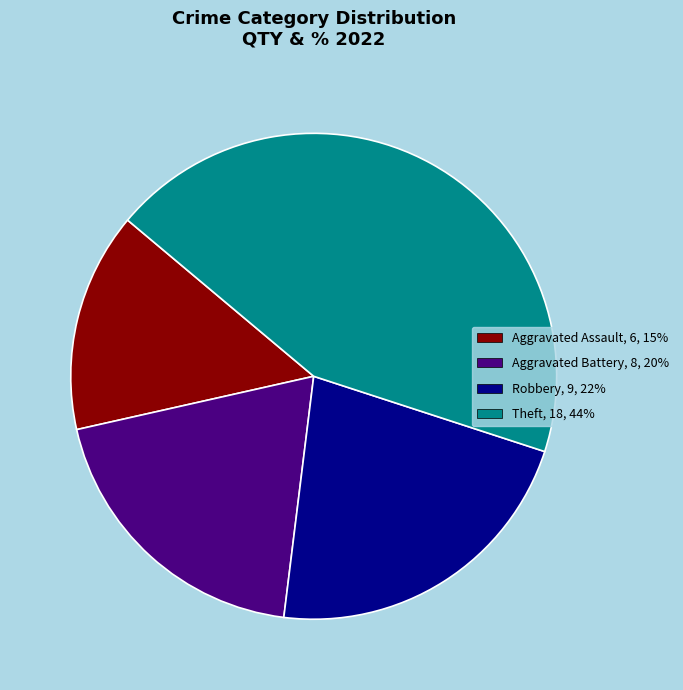

Is there any slice that represents more than half of the pie?

No